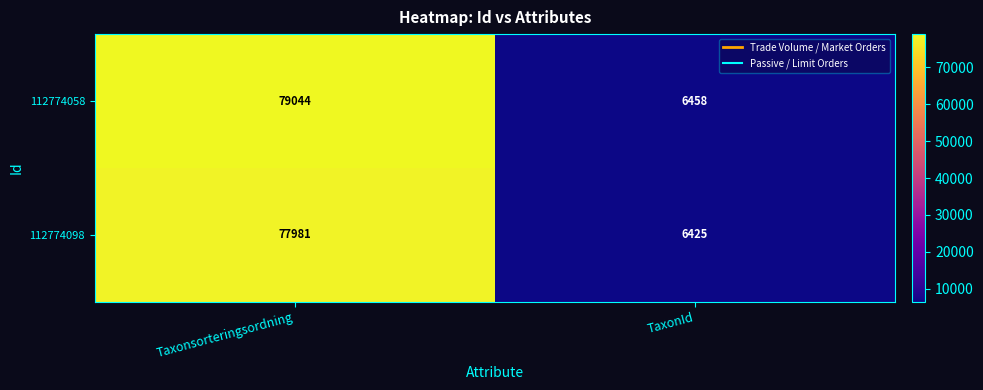

What is the difference between the maximum and minimum values in the 112774098 series?

71556